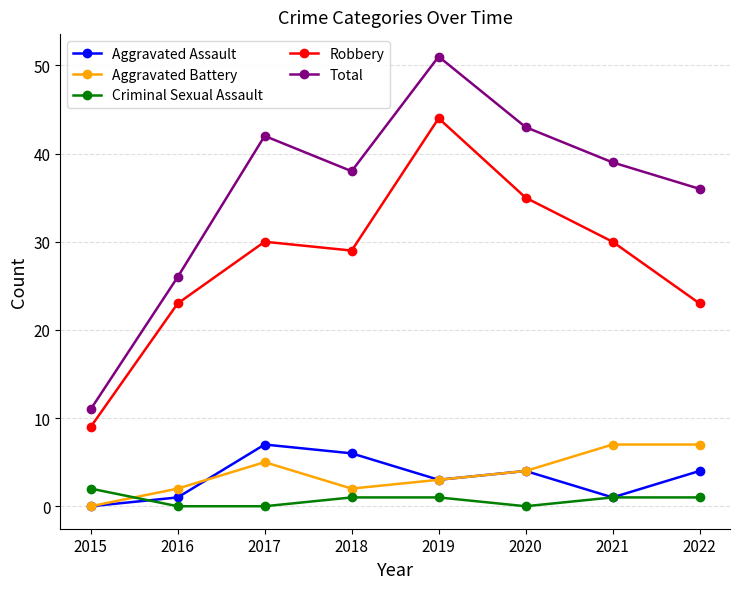

What is the sum of the Robbery values at 2022 and 2021?

53